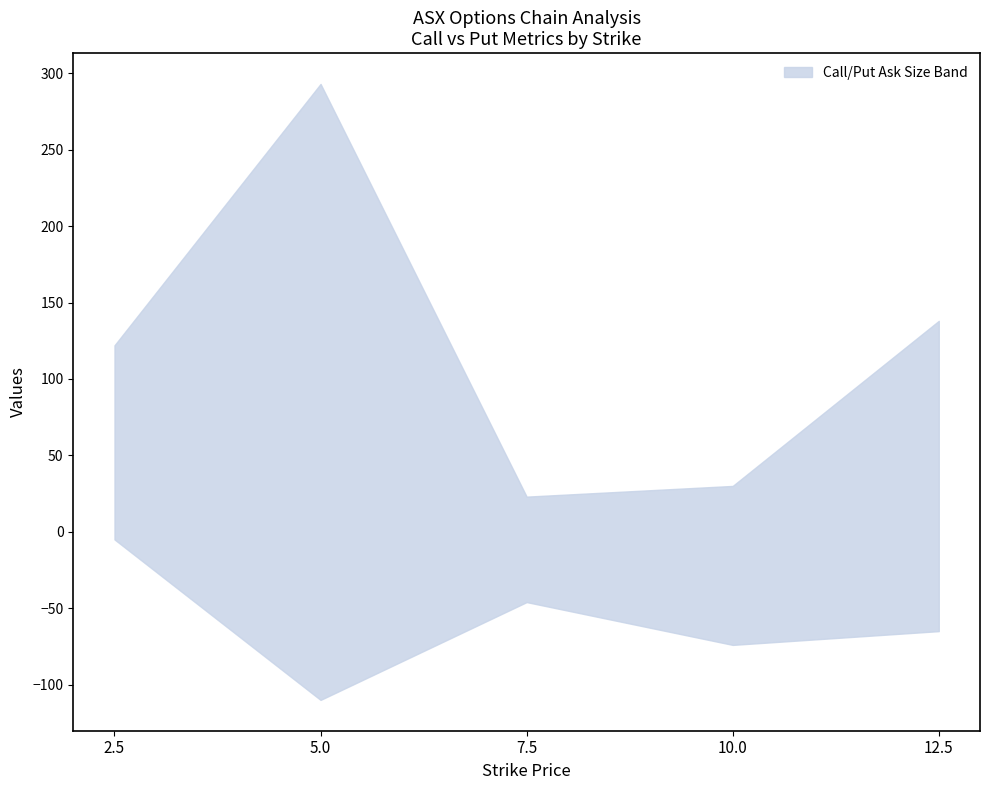

In ask_size_upper, how many points are higher than both neighbors (excluding endpoints)?

1